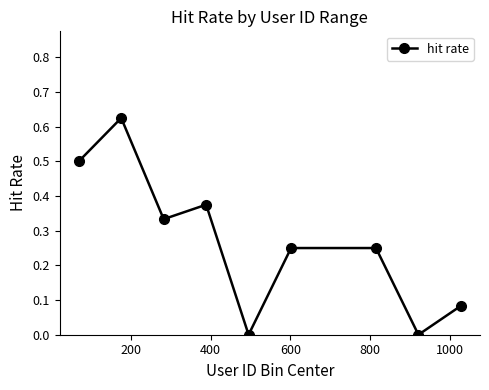

What is the sum of all values?

2.4